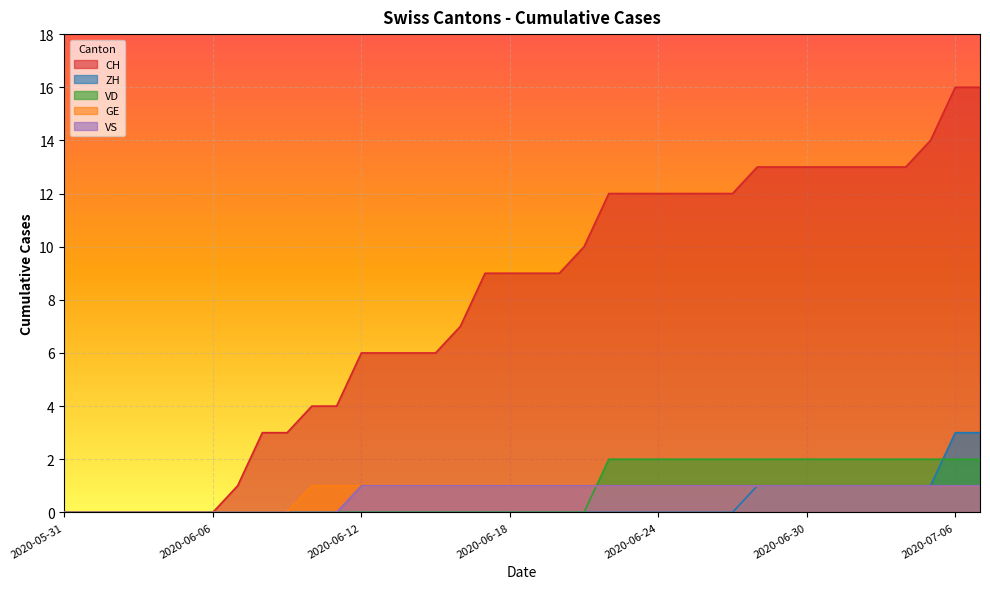

What is the average value of the CH series?

8